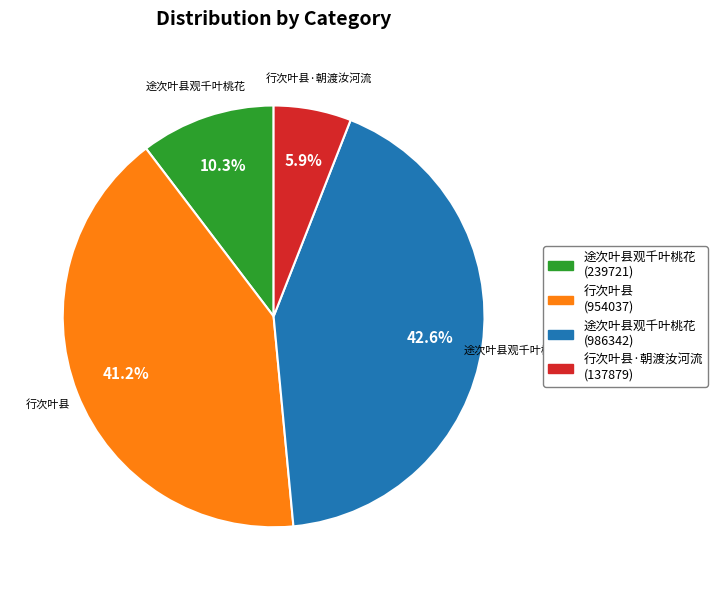

Rank the categories by value from highest to lowest.

途次叶县观千叶桃花 (986342), 行次叶县 (954037), 途次叶县观千叶桃花 (239721), 行次叶县·朝渡汝河流 (137879)